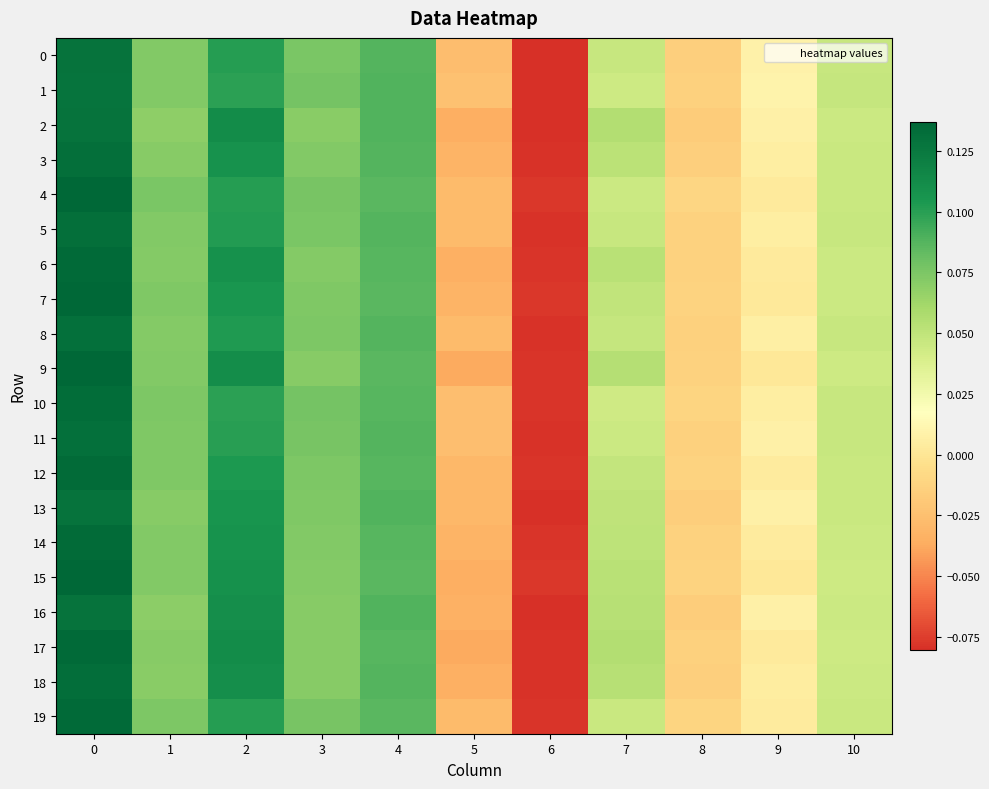

Which series has the largest range (max minus min)?

15